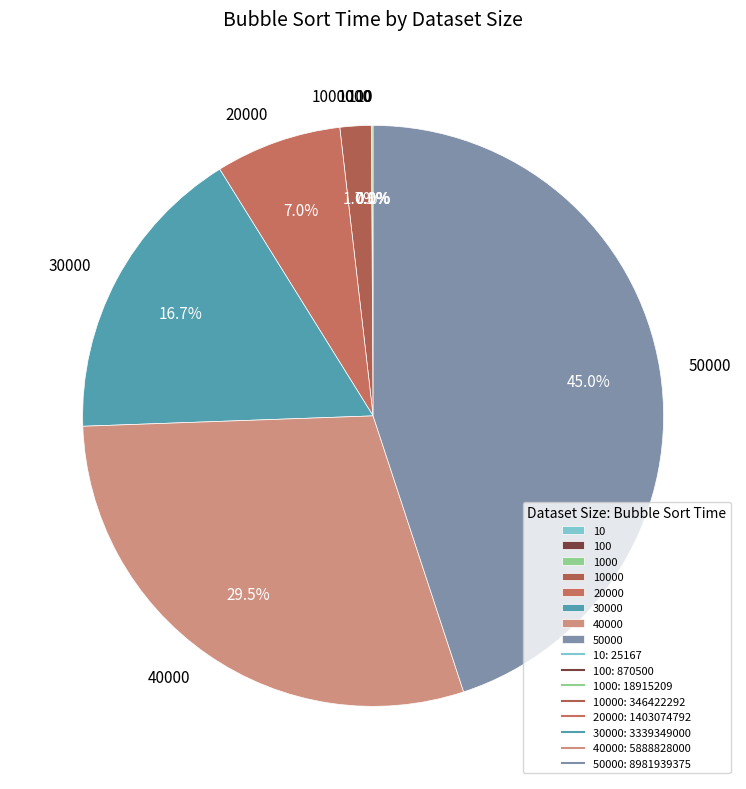

Which category has the biggest portion of the pie?

50000